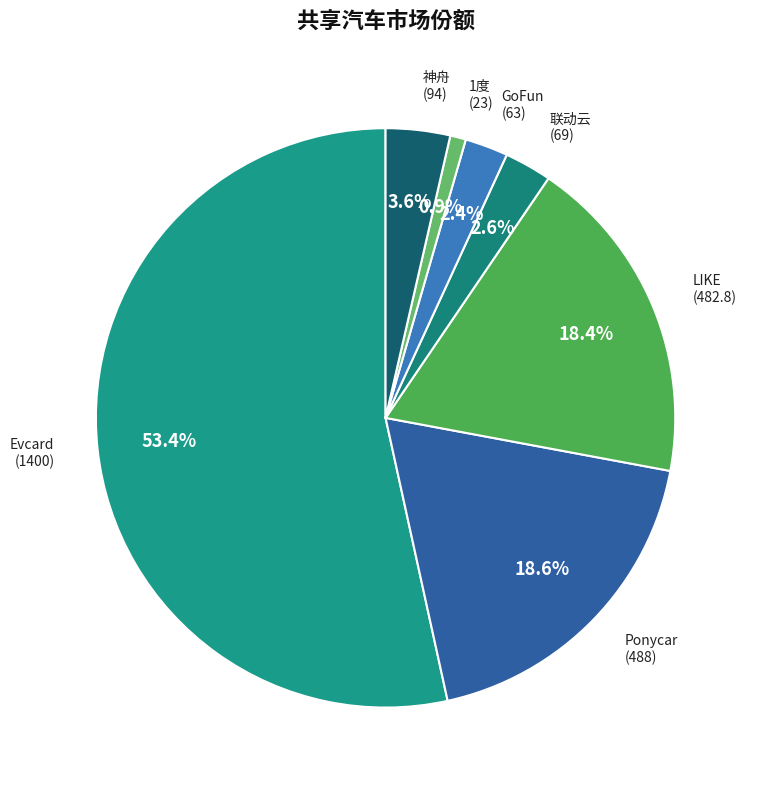

To the nearest percent, what is the combined percentage of LIKE and Evcard?

72%